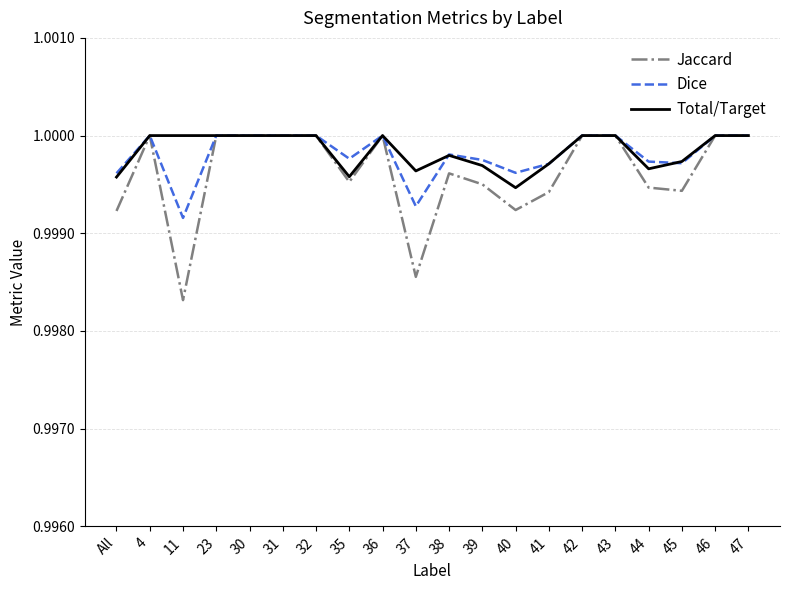

Which series has the widest spread of values?

Jaccard